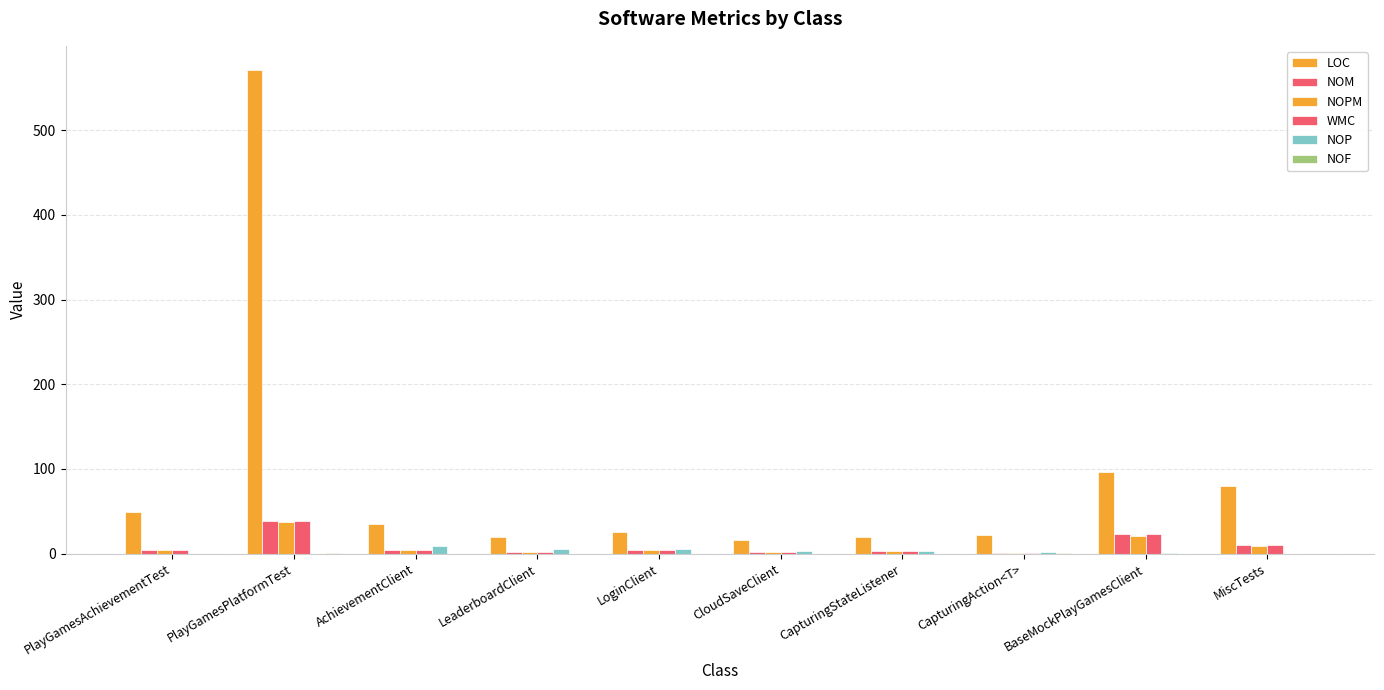

Where does the NOM series first go above 4?

PlayGamesPlatformTest